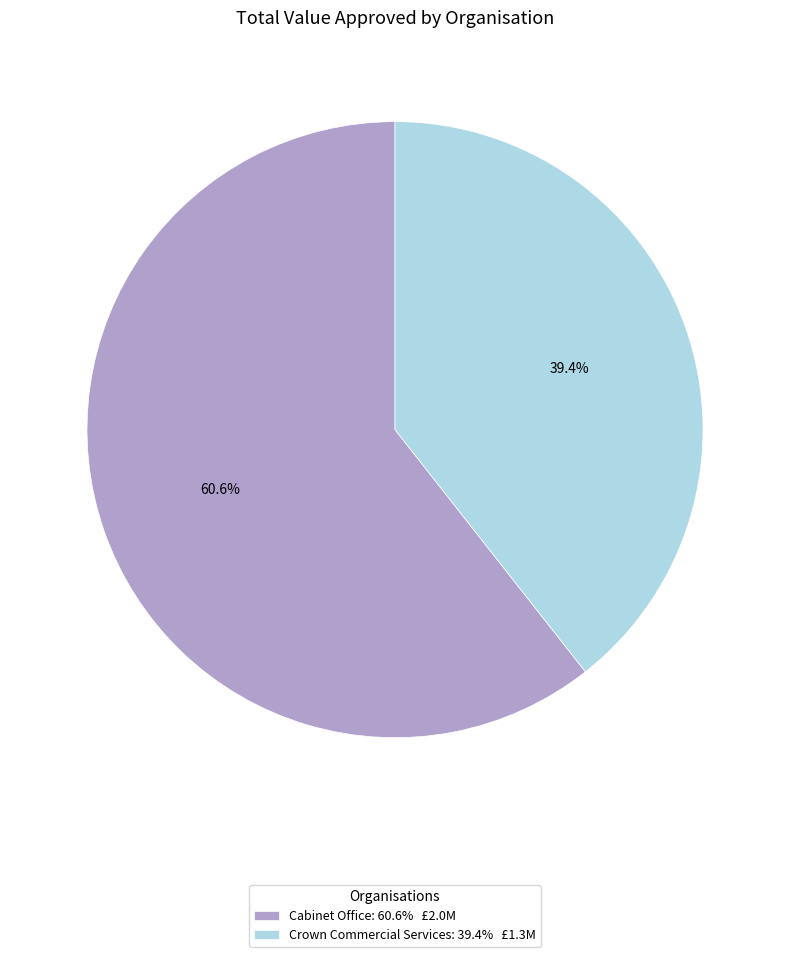

Is there any slice that represents more than half of the pie?

Yes